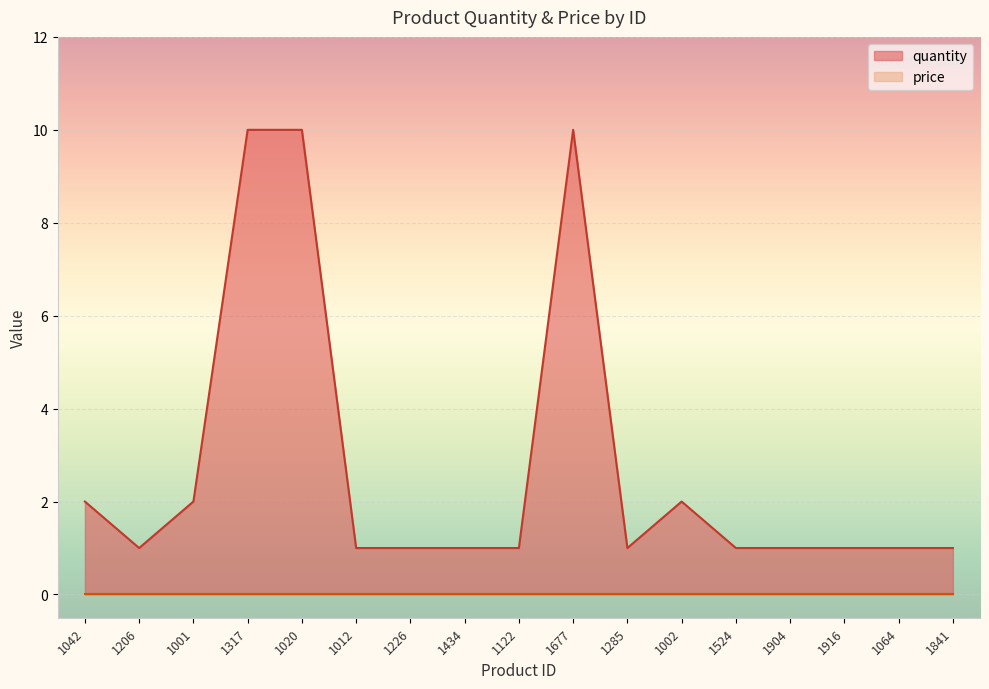

Is it true that the value at 1916 is 1?

False